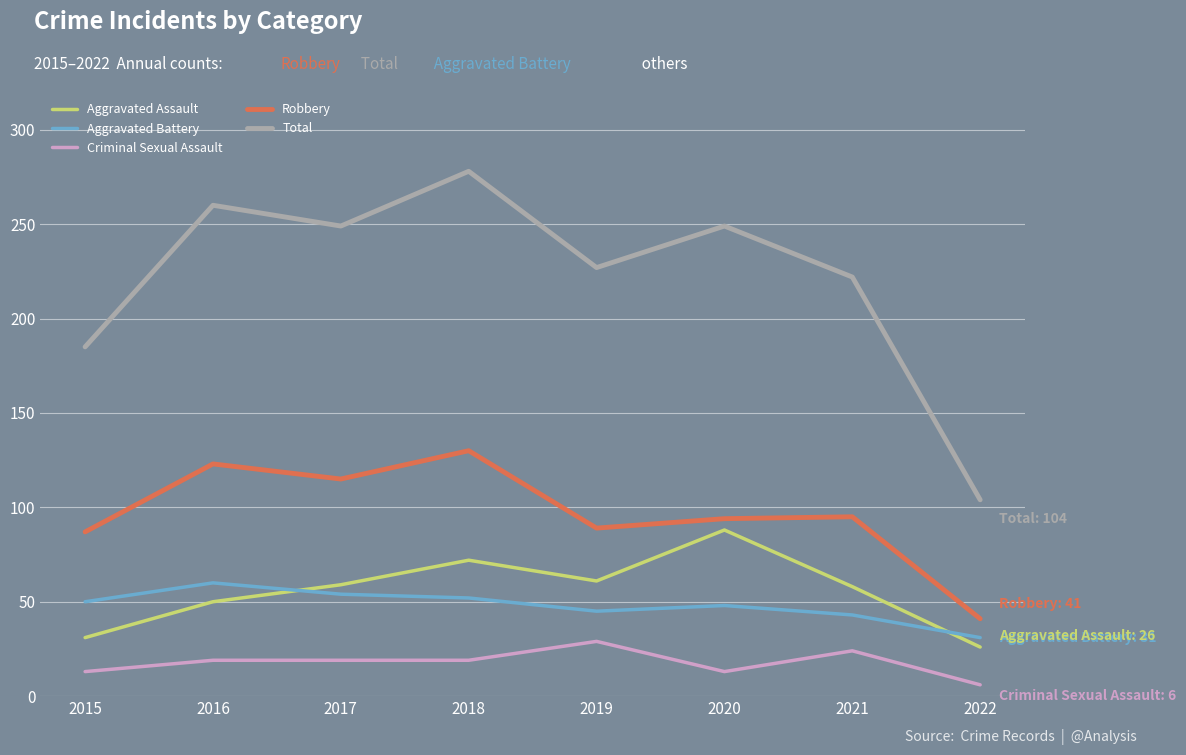

What is the approximate value of Criminal Sexual Assault at 2021?

24